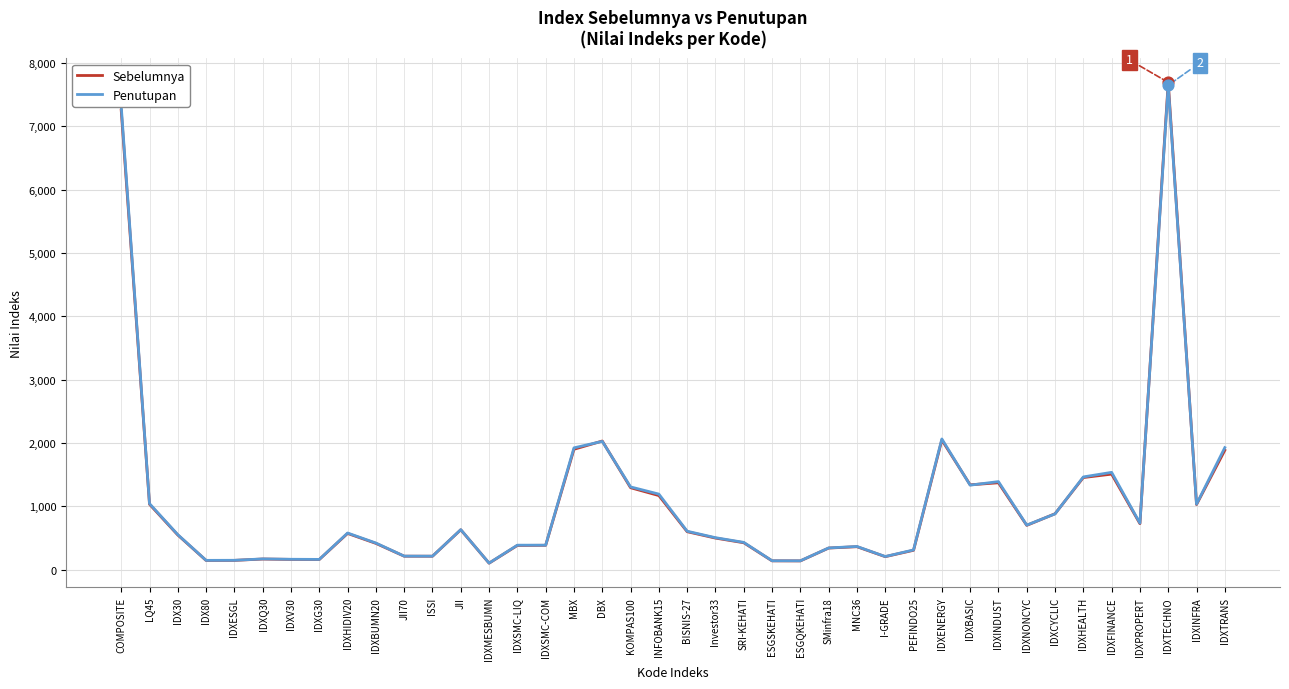

What are all the series names shown in the legend?

Sebelumnya, Penutupan